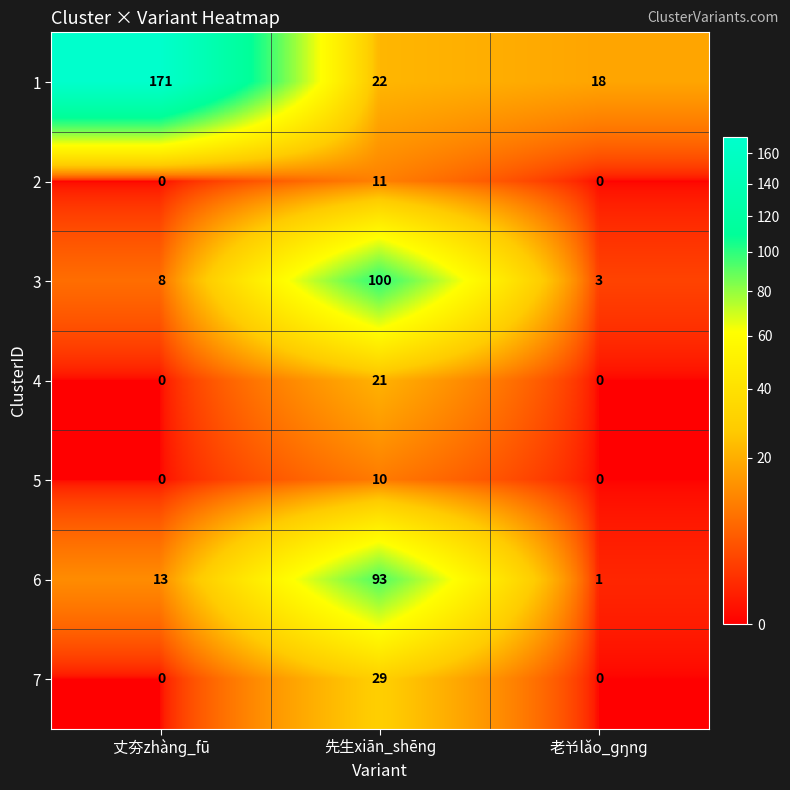

How many distinct data groups are displayed?

7